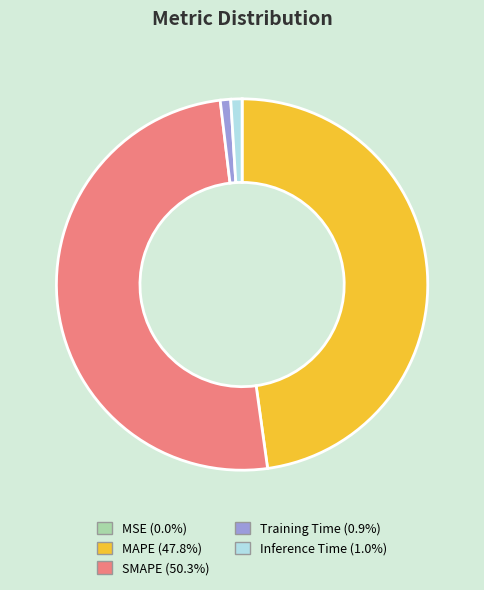

Which has a higher value, Training Time or SMAPE?

SMAPE